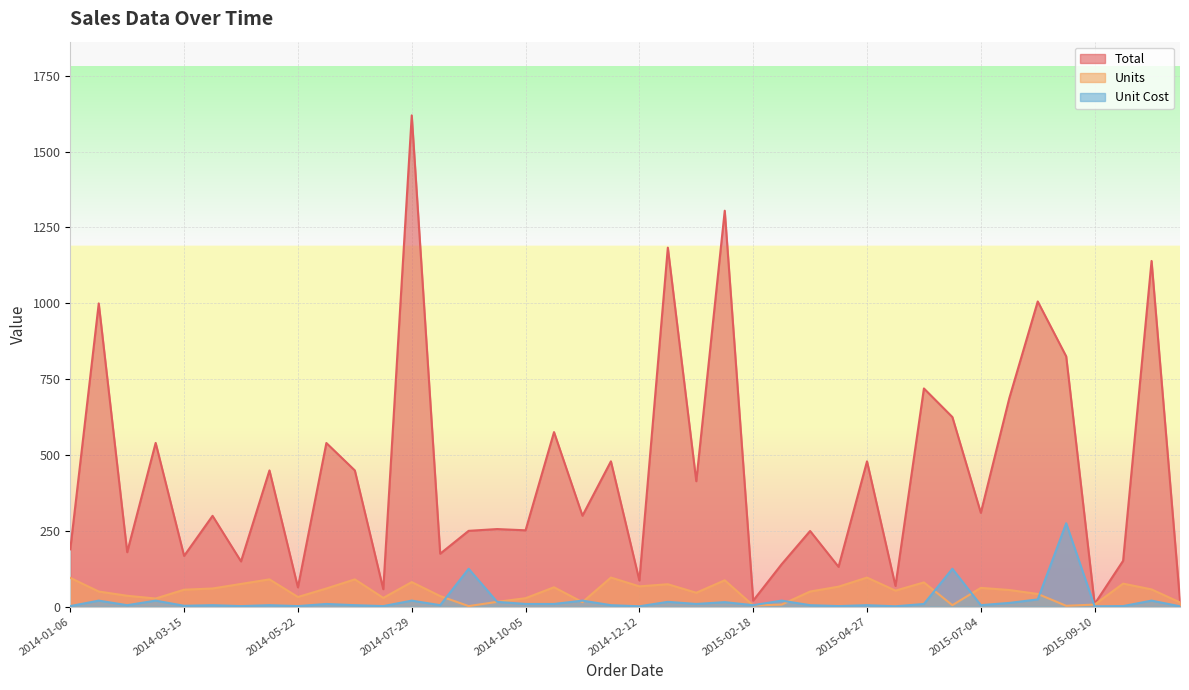

True or false: Total and Units intersect in this chart.

False